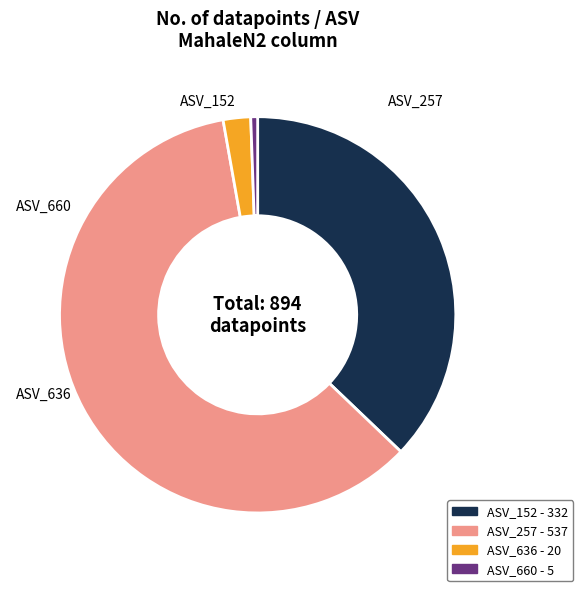

True or false: ASV_257 accounts for 60% of the total.

True